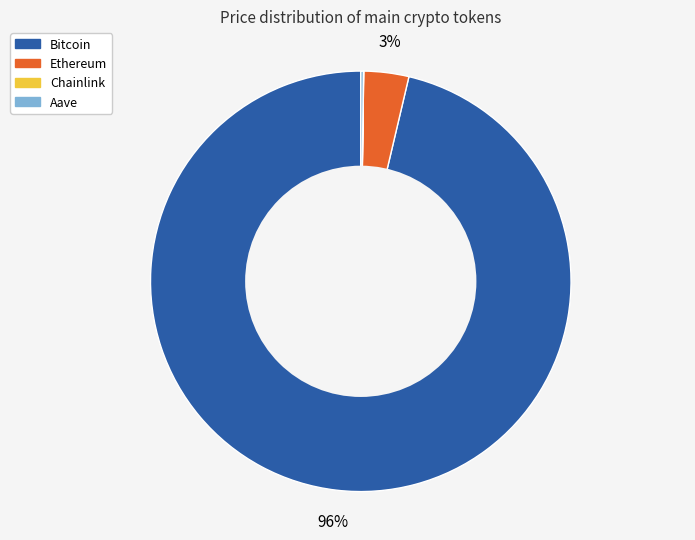

To the nearest percent, what percentage of the pie is Ethereum?

3%